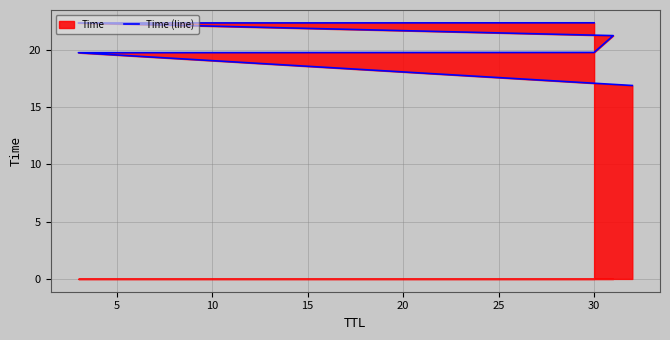

Reading left to right, extract all data points from this chart.

16.9	19.7	19.7	21.2	22.3	22.3